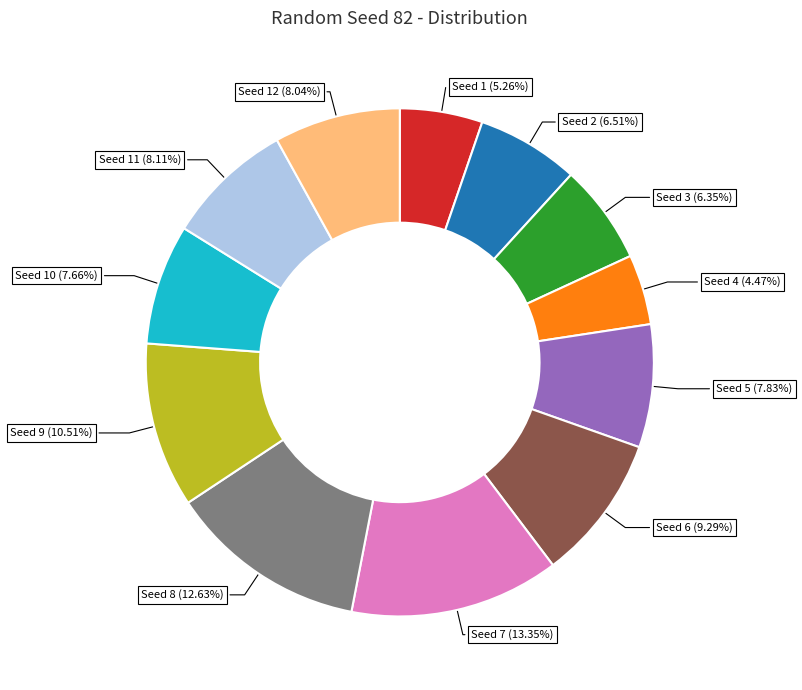

Does any single category account for the majority?

No